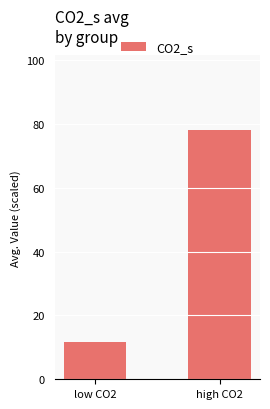

What is the difference between the maximum and minimum values?

66.2